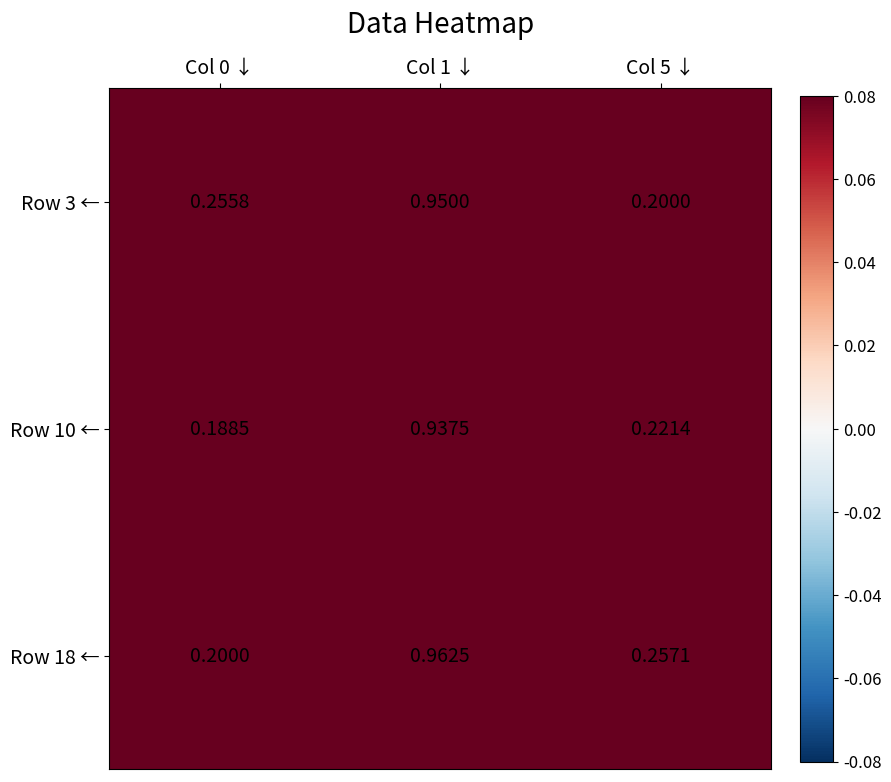

What is the difference between the highest and lowest values at Col 5 ↓?

0.1